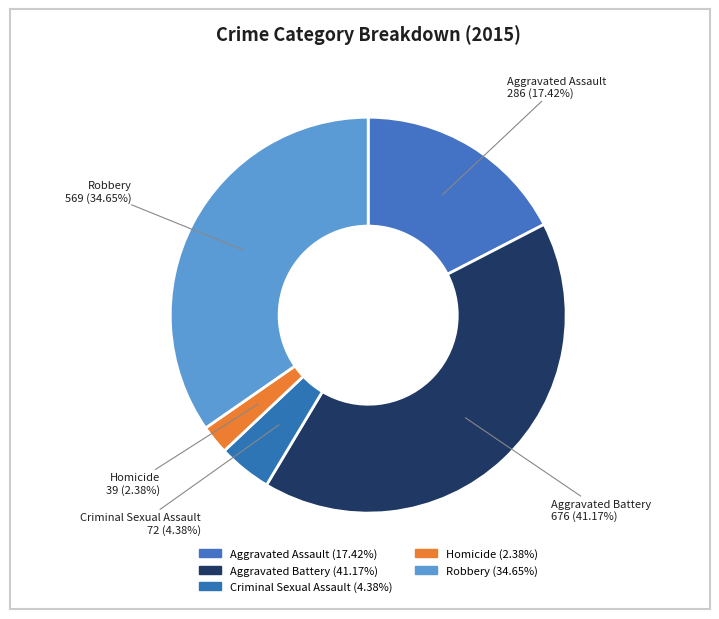

What is the smallest slice in the pie chart?

Homicide